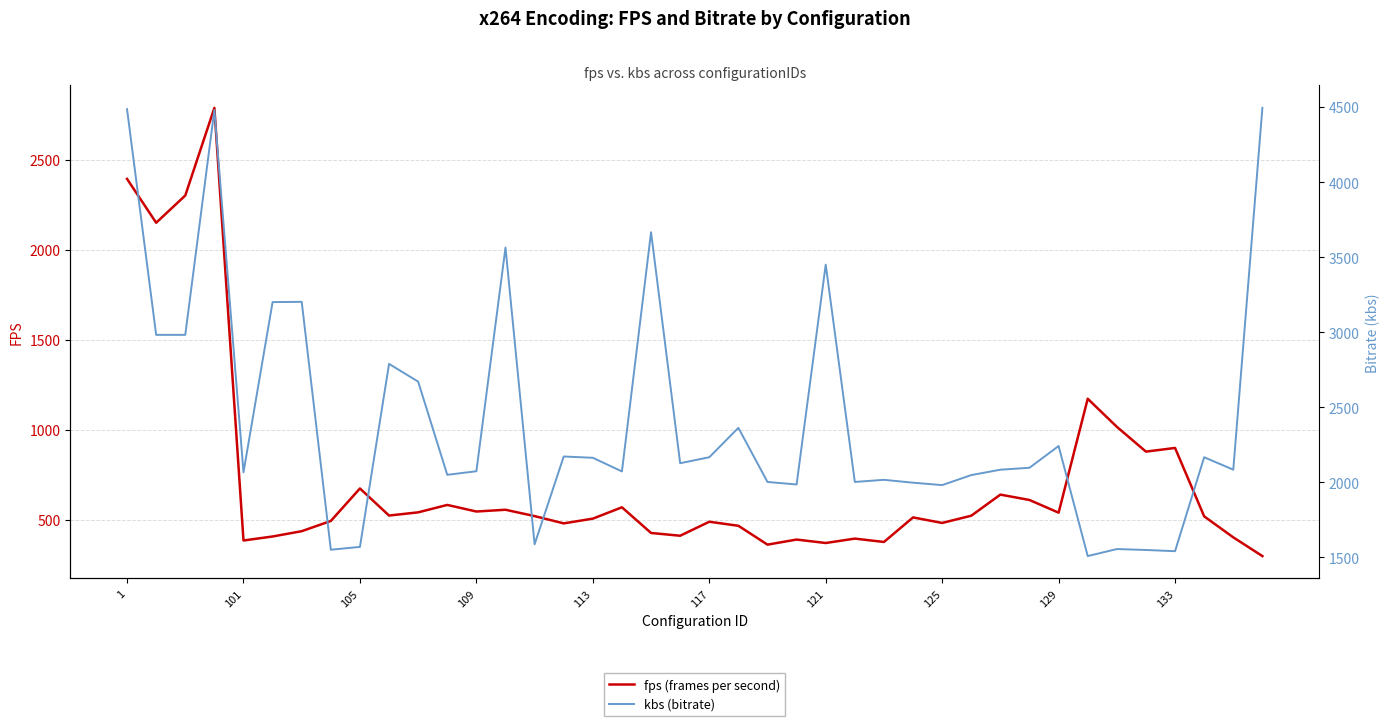

In fps (frames per second), how many points are lower than both neighbors (excluding endpoints)?

12